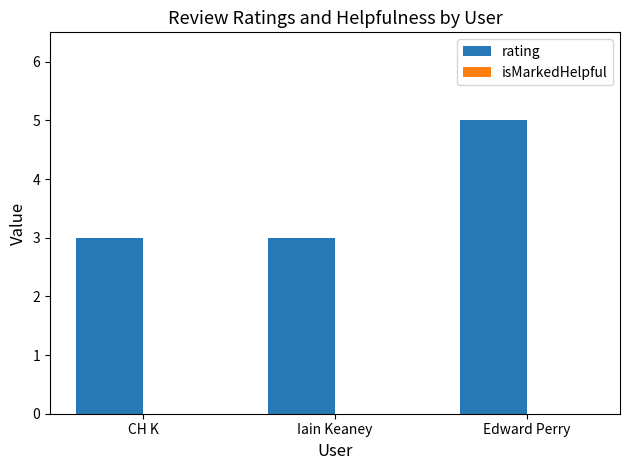

What is the approximate value at Edward Perry?

5